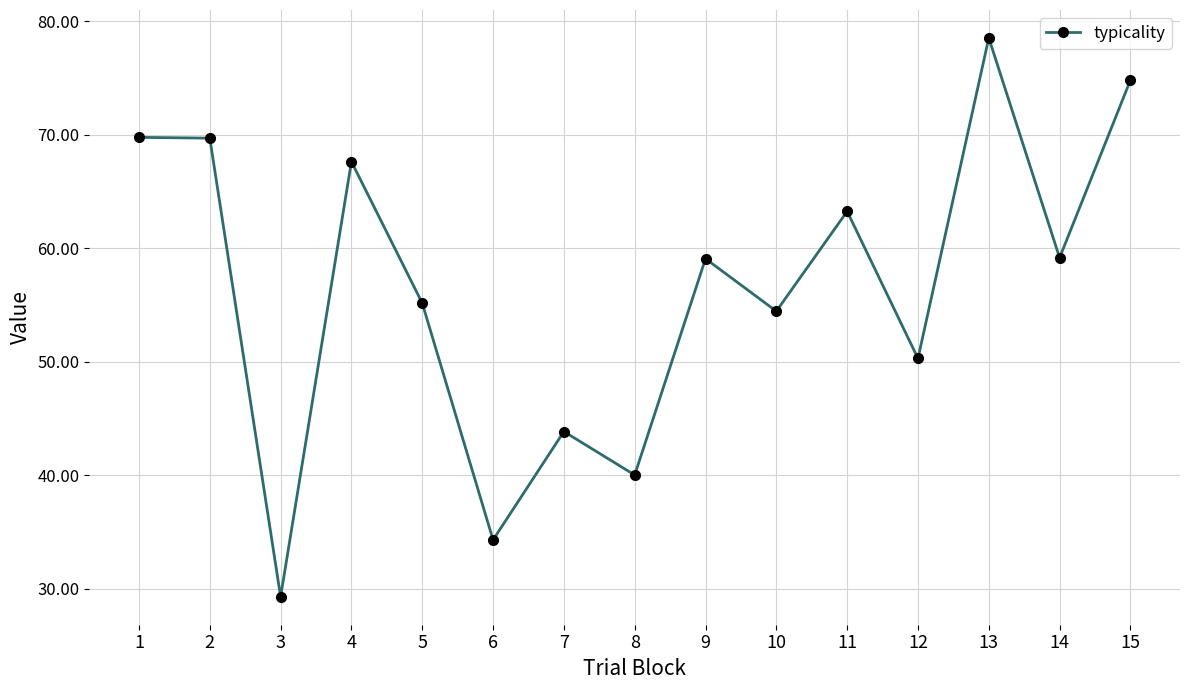

What is the ratio of the value at 4 to the value at 11?

1.1